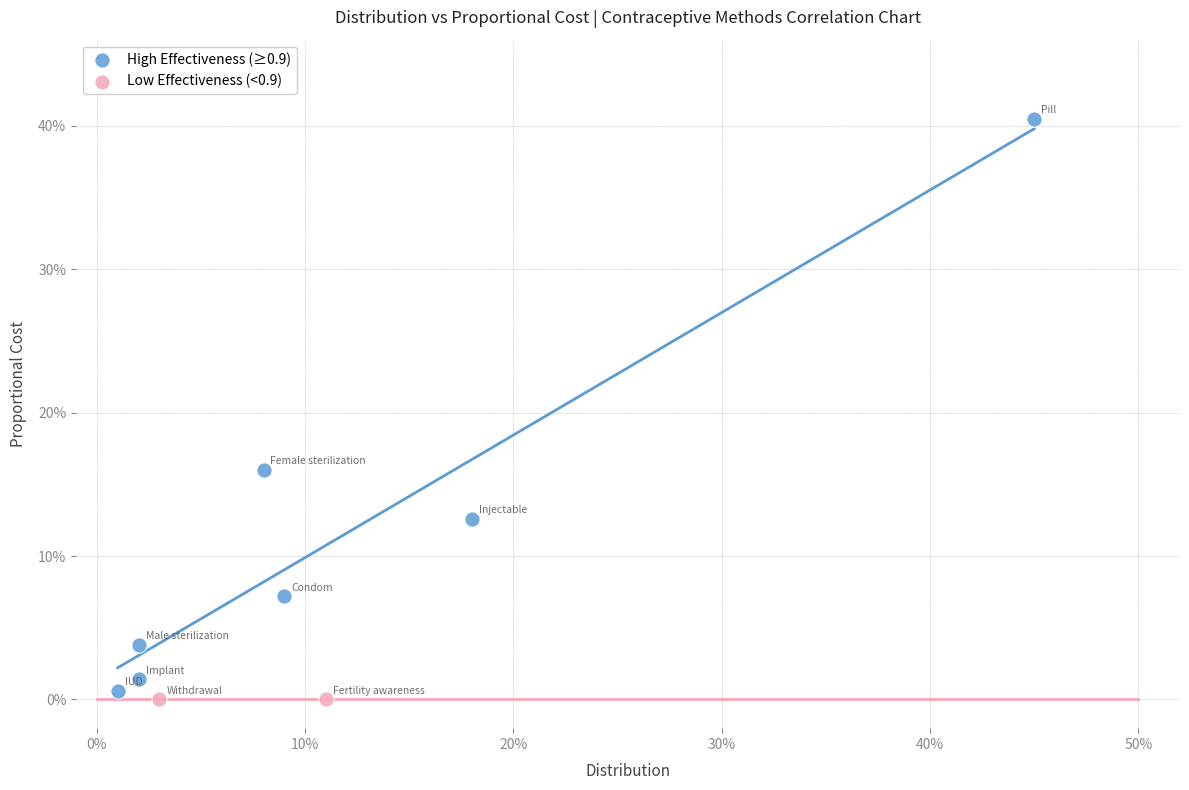

What are all the series names shown in the legend?

High Effectiveness (≥0.9), Low Effectiveness (<0.9)